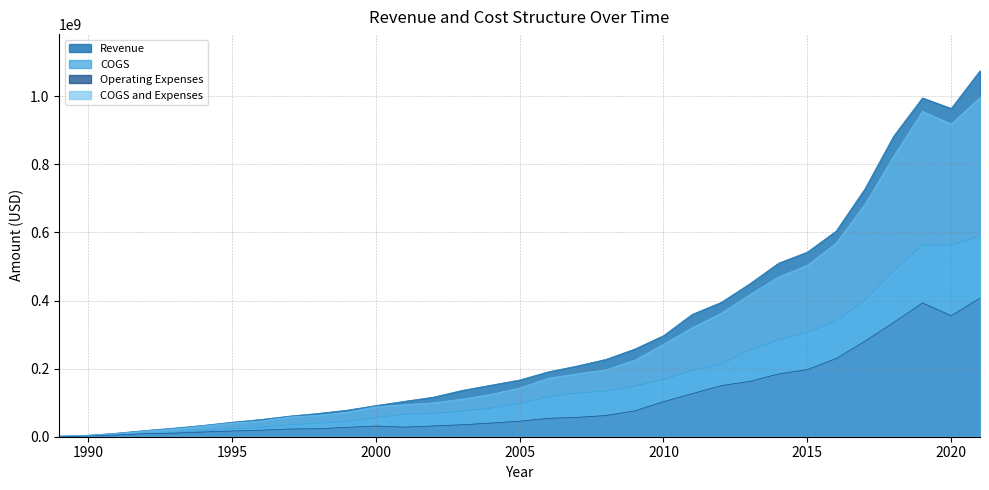

The value of Operating Expenses at 2009 is 129012942. True or false?

False